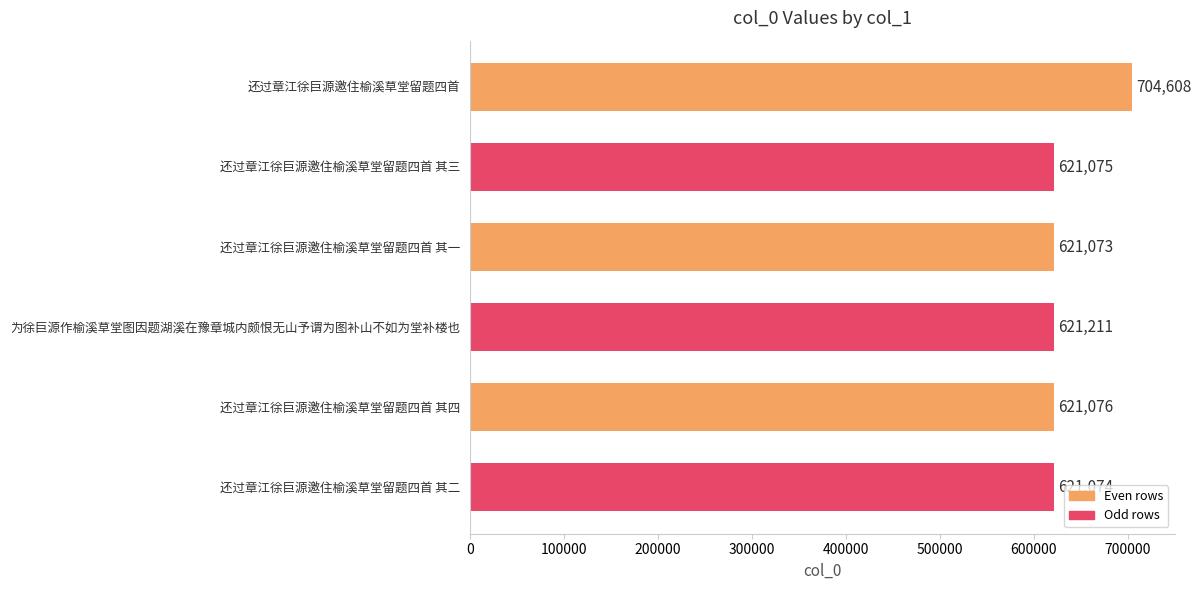

The chart shows a value of 704608 at 还过章江徐巨源邀住榆溪草堂留题四首. True or false?

True